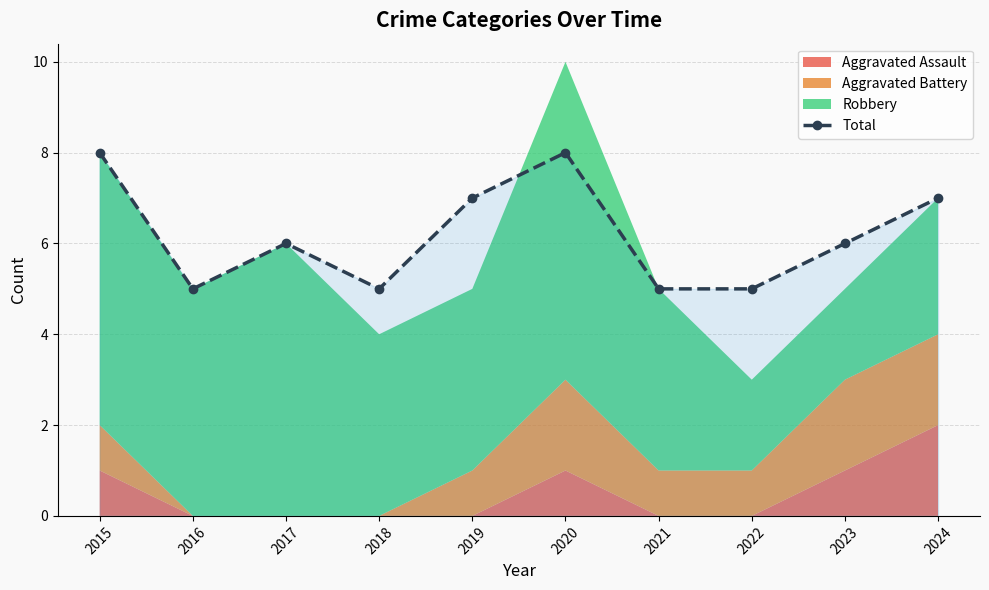

Reading left to right, transcribe all the data shown in this chart.

2015=8	2016=5	2017=6	2018=5	2019=7	2020=8	2021=5	2022=5	2023=6	2024=7